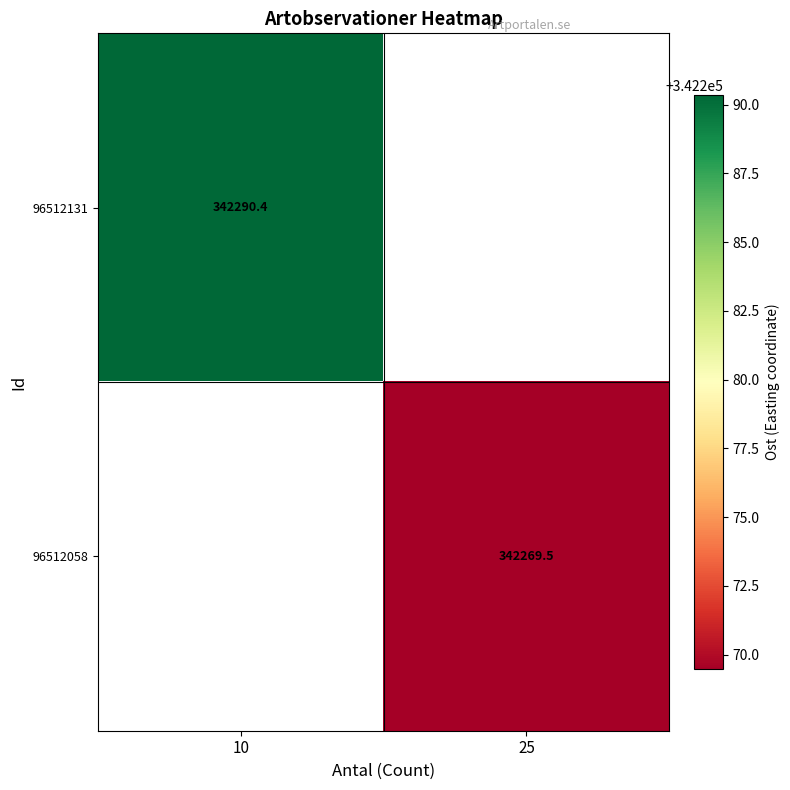

How many data points does each series have?

2